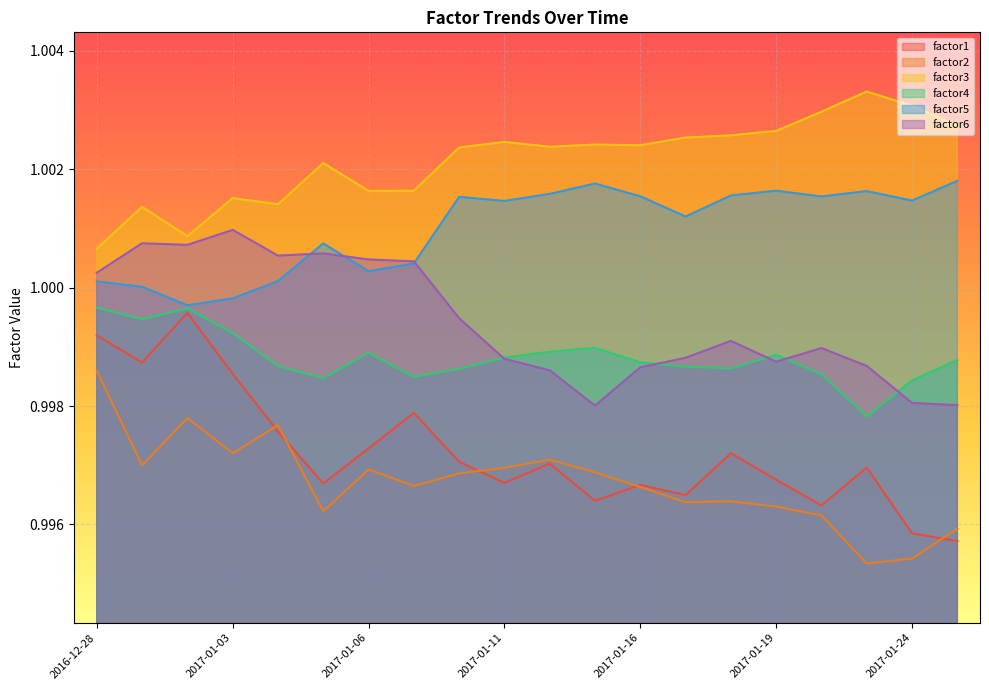

Which has a higher value, 2017-01-06 or 2017-01-11?

2017-01-06